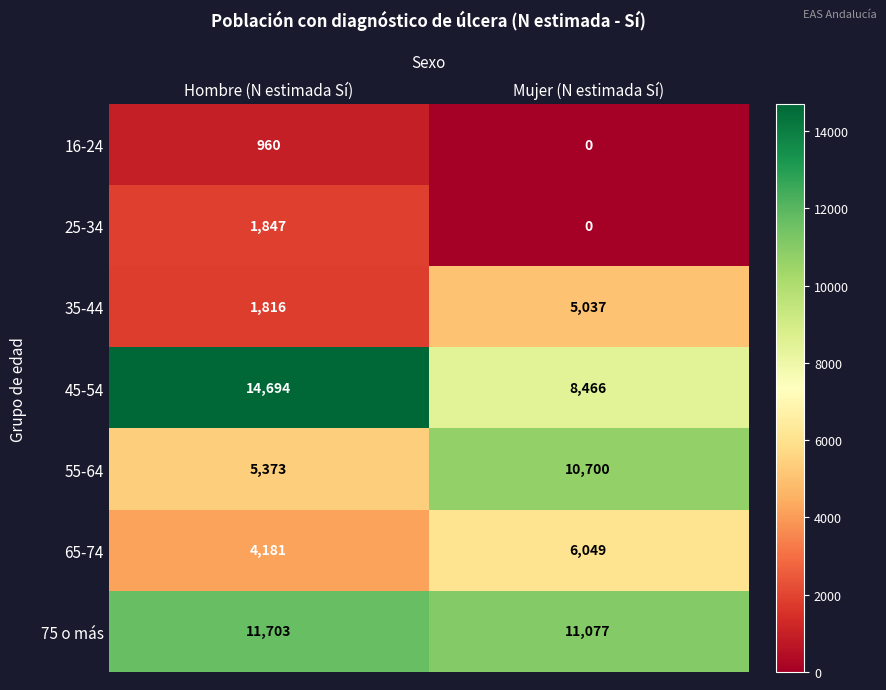

What is the maximum value shown in the chart?

14694